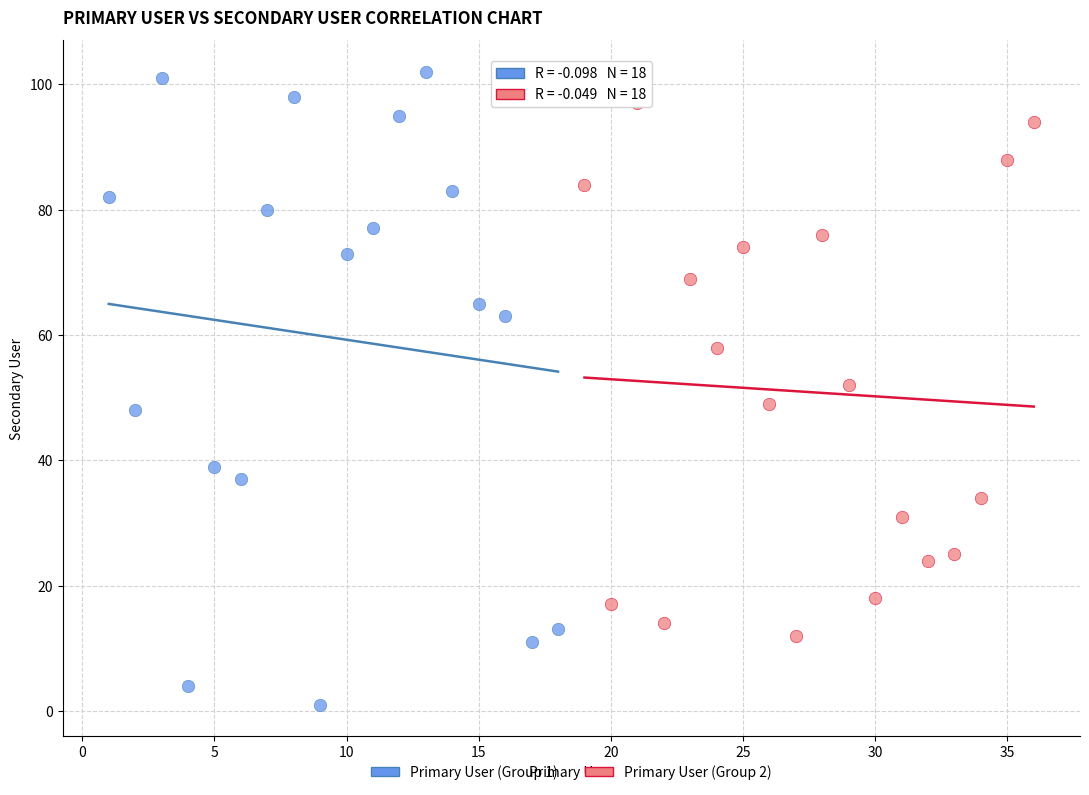

What are all the series names shown in the legend?

Primary User (Group 1), Primary User (Group 2)